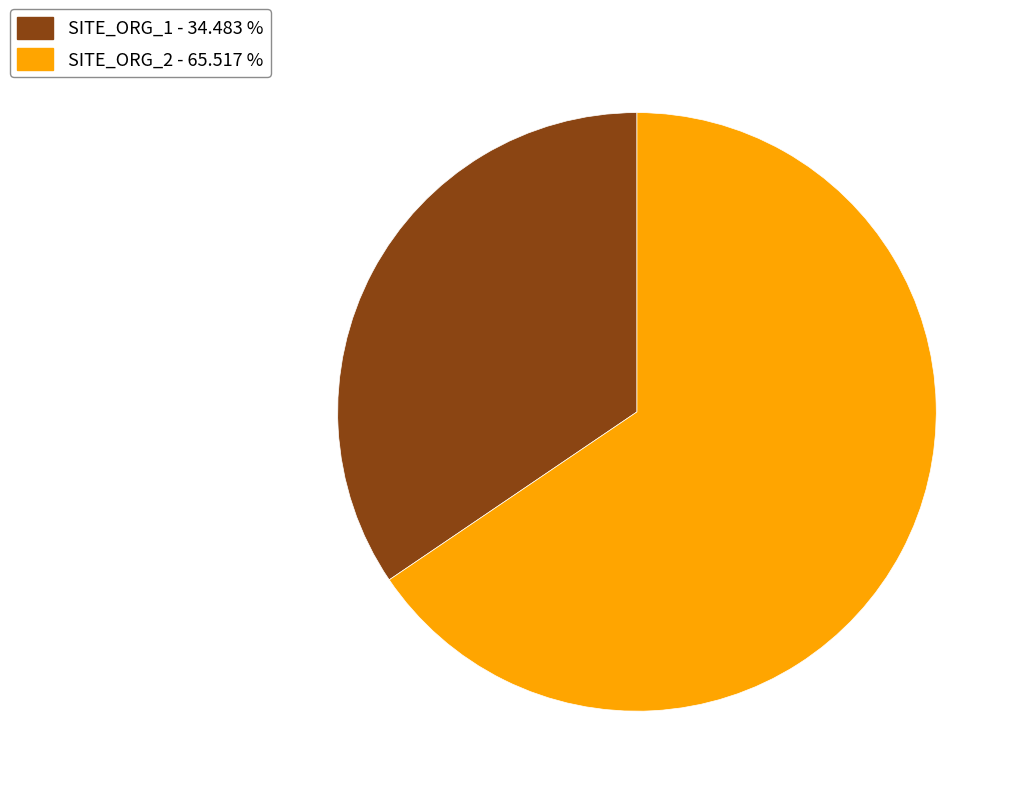

Between SITE_ORG_1 and SITE_ORG_2, which is larger?

SITE_ORG_2